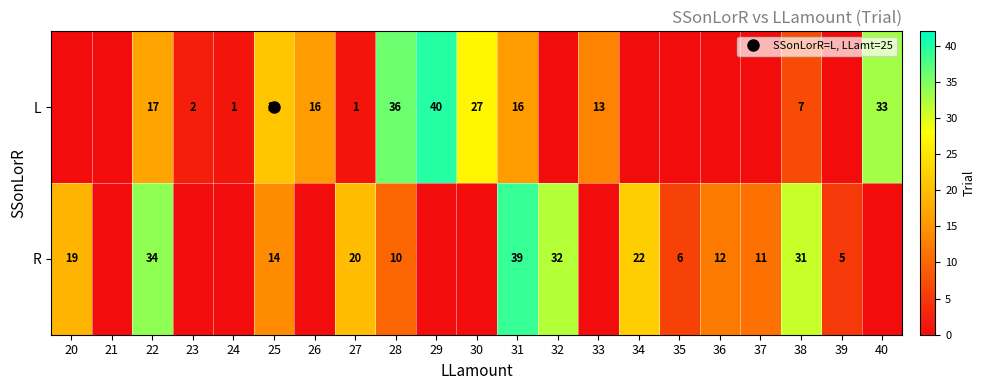

List the series in order of their peak value, highest first.

L, R